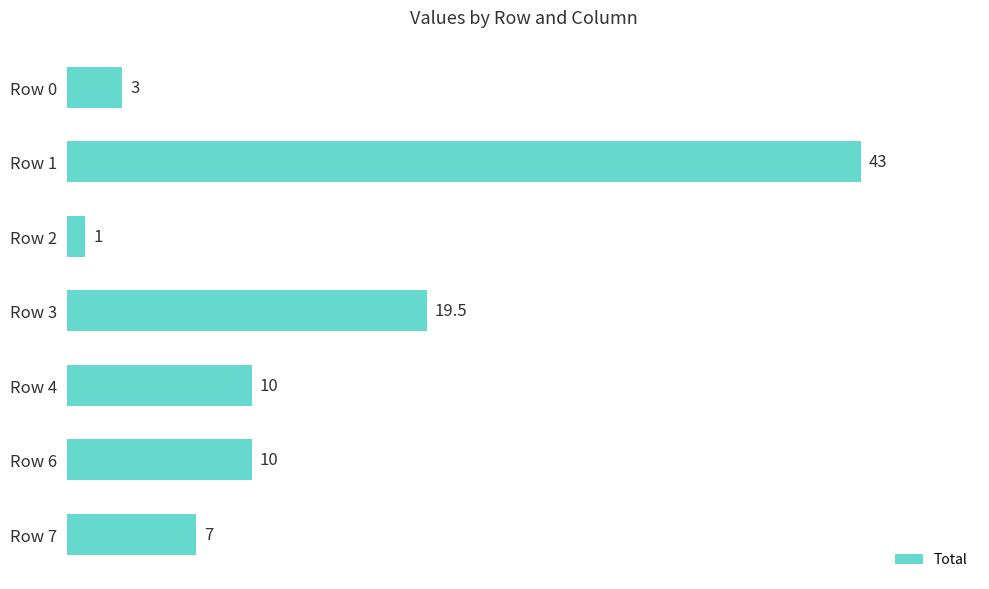

The value at Row 3 is 13.0. True or false?

False